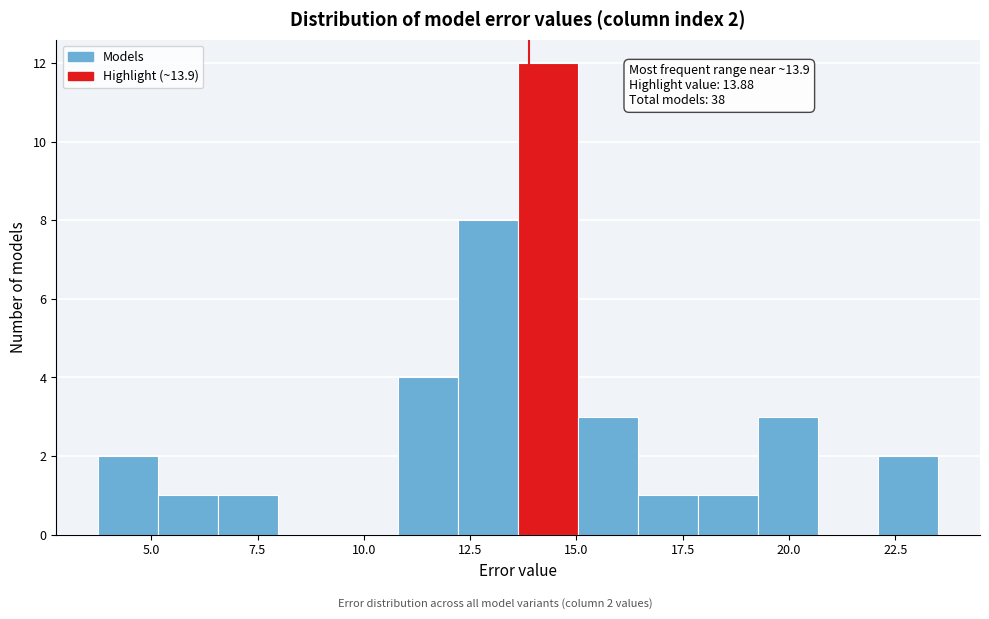

Around what value on the x-axis is the tallest bar? Give the approximate position of its centre, as read against the axis.

14.5